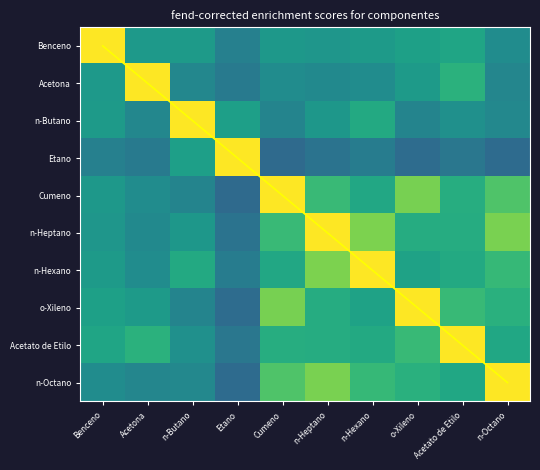

What is the sum of all n-Octano values?

6.2